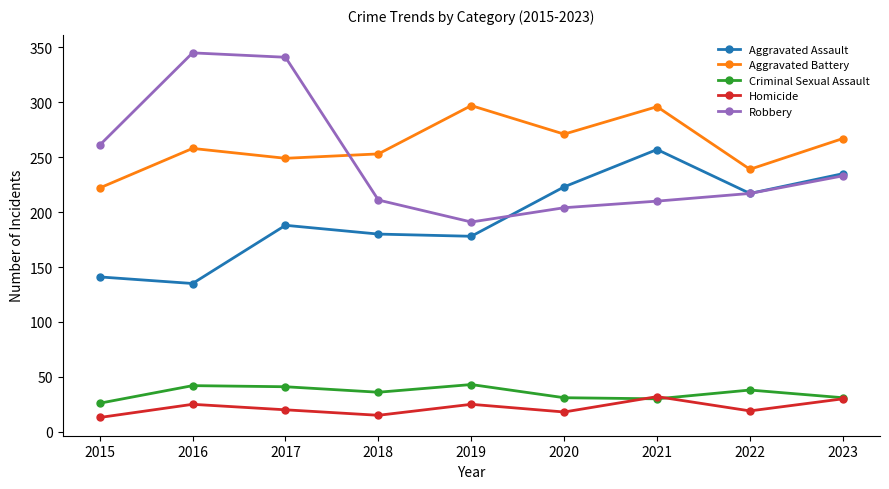

What is the value of the Criminal Sexual Assault point at the 9th from the left?

31